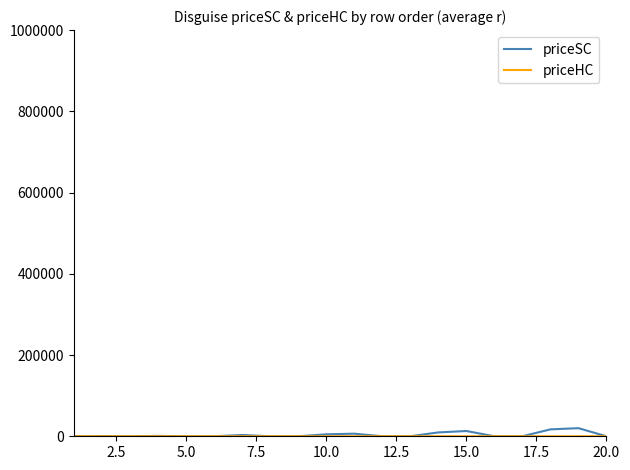

What is the maximum value shown in the chart?

20000